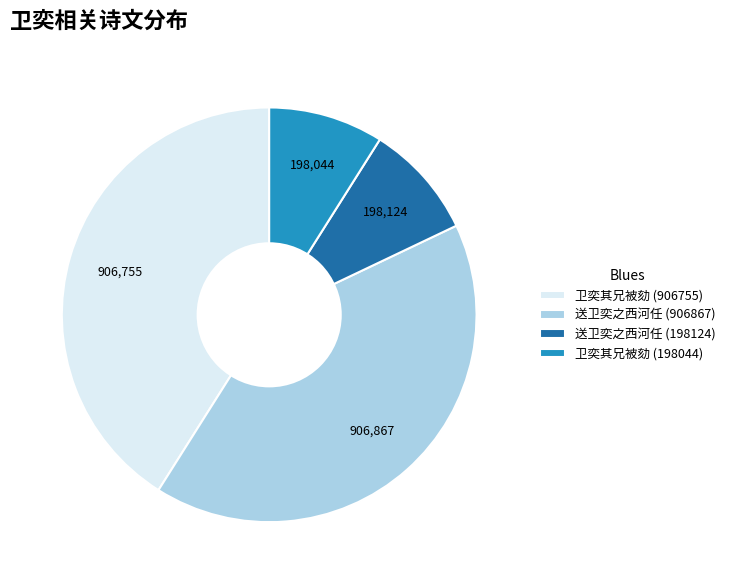

How many segments does this pie chart have?

4